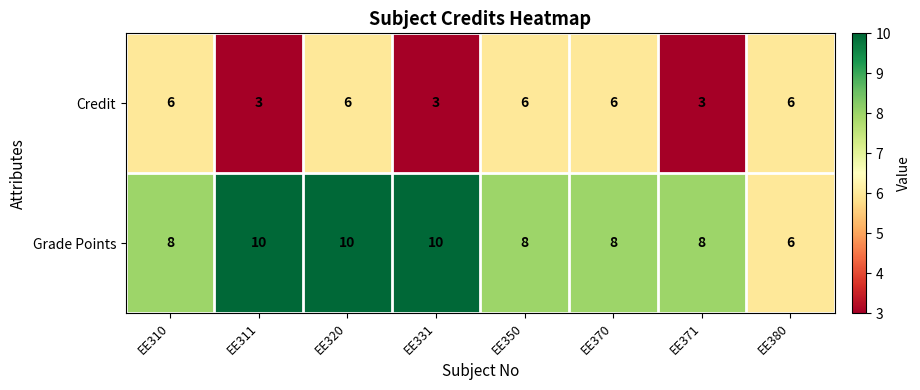

What is the difference between the maximum and minimum values in the Credit series?

3